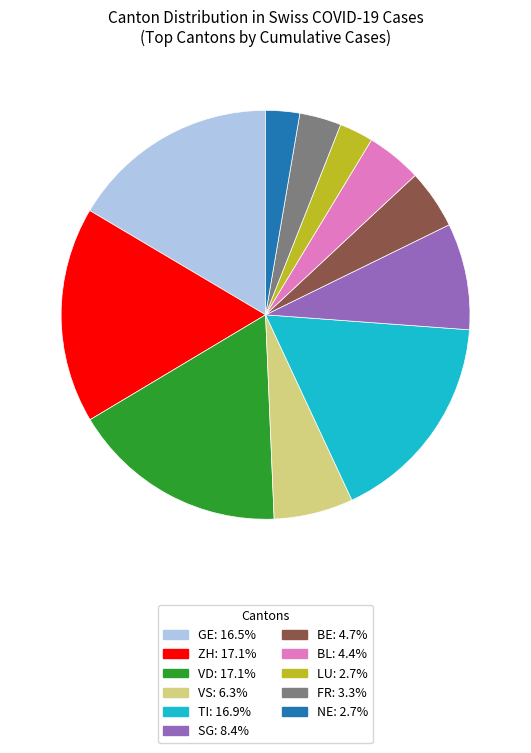

Is there any slice that represents more than half of the pie?

No